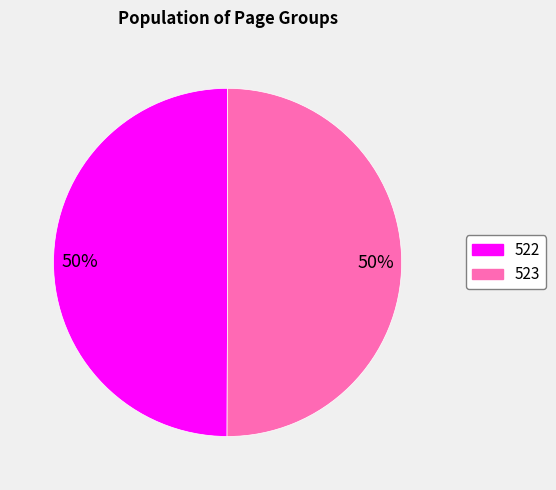

Approximately how many times larger is the value at 523 compared to 522?

1.0